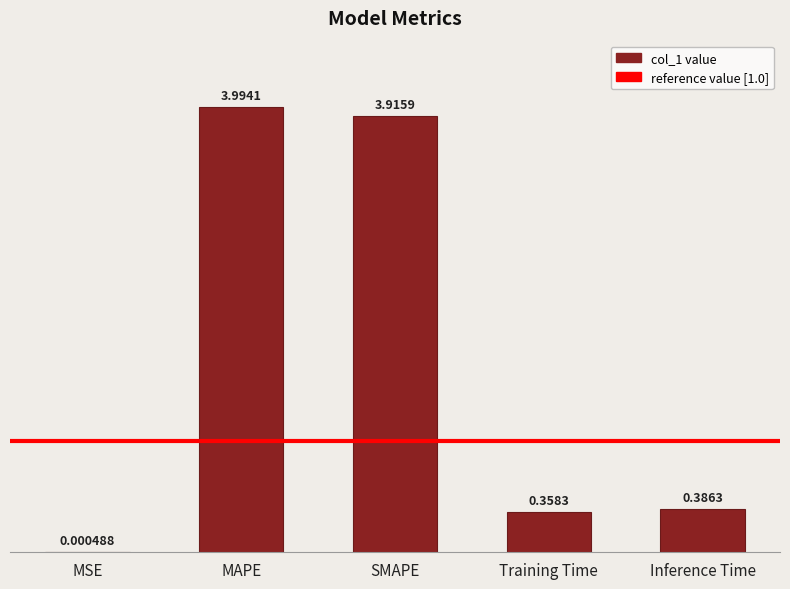

Where is the data nearest to the value 1?

Inference Time